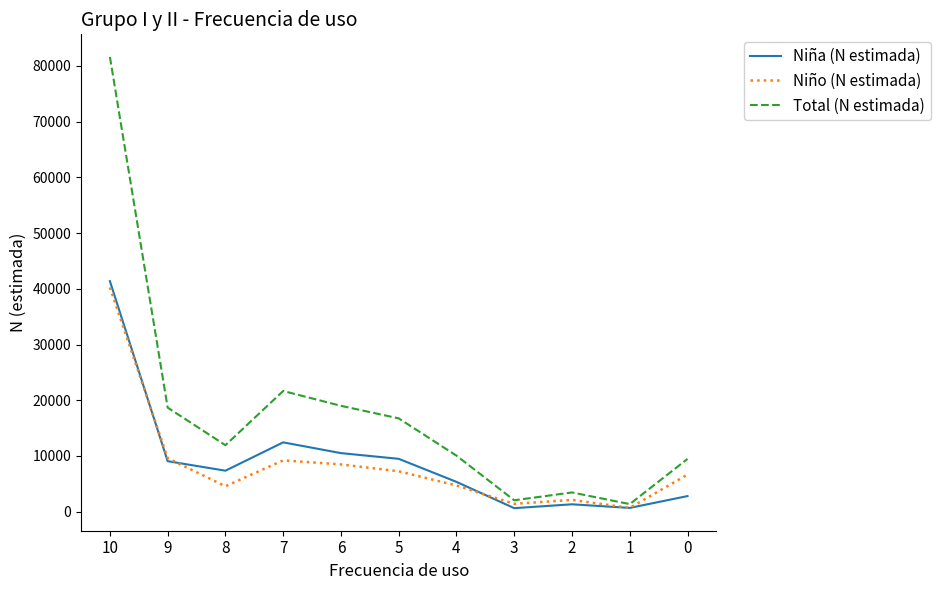

Does the chart have visible grid lines?

No